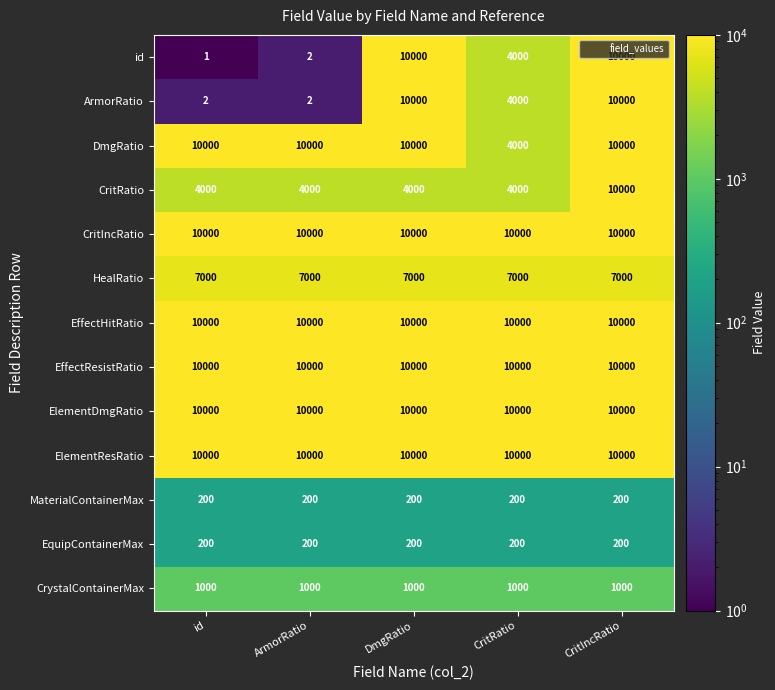

At which category does the chart reach its minimum across all series?

id